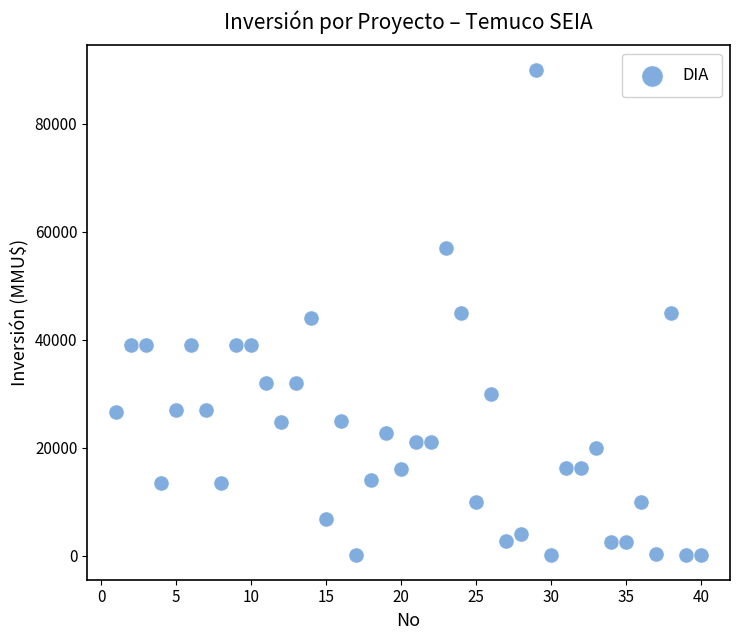

What is the range of Y values (max minus min)?

89971